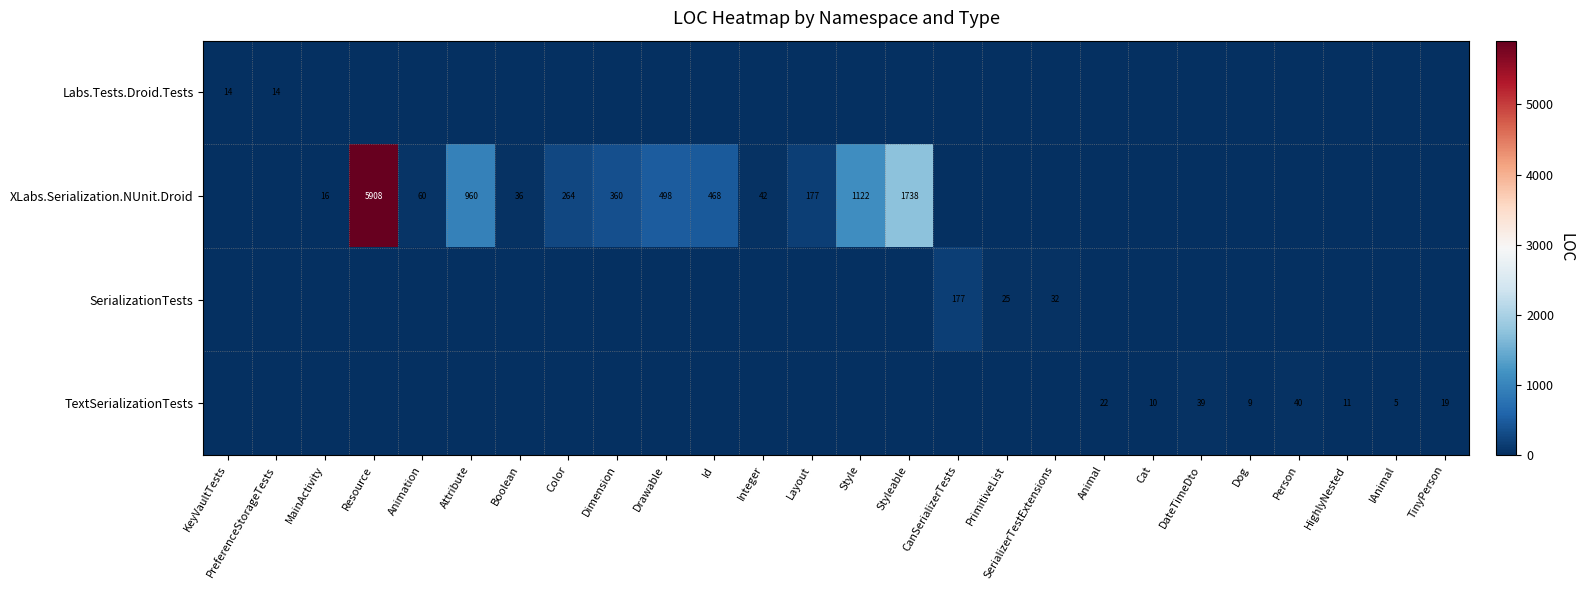

Is it true that TextSerializationTests equals 2 at IAnimal?

False